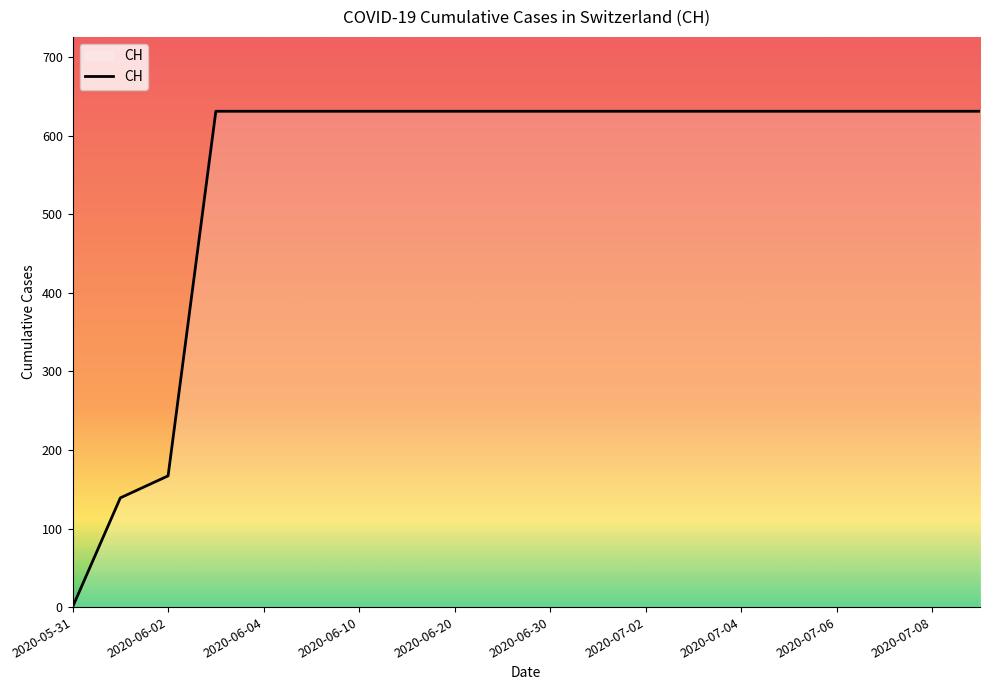

What is the difference between the maximum and minimum values?

631